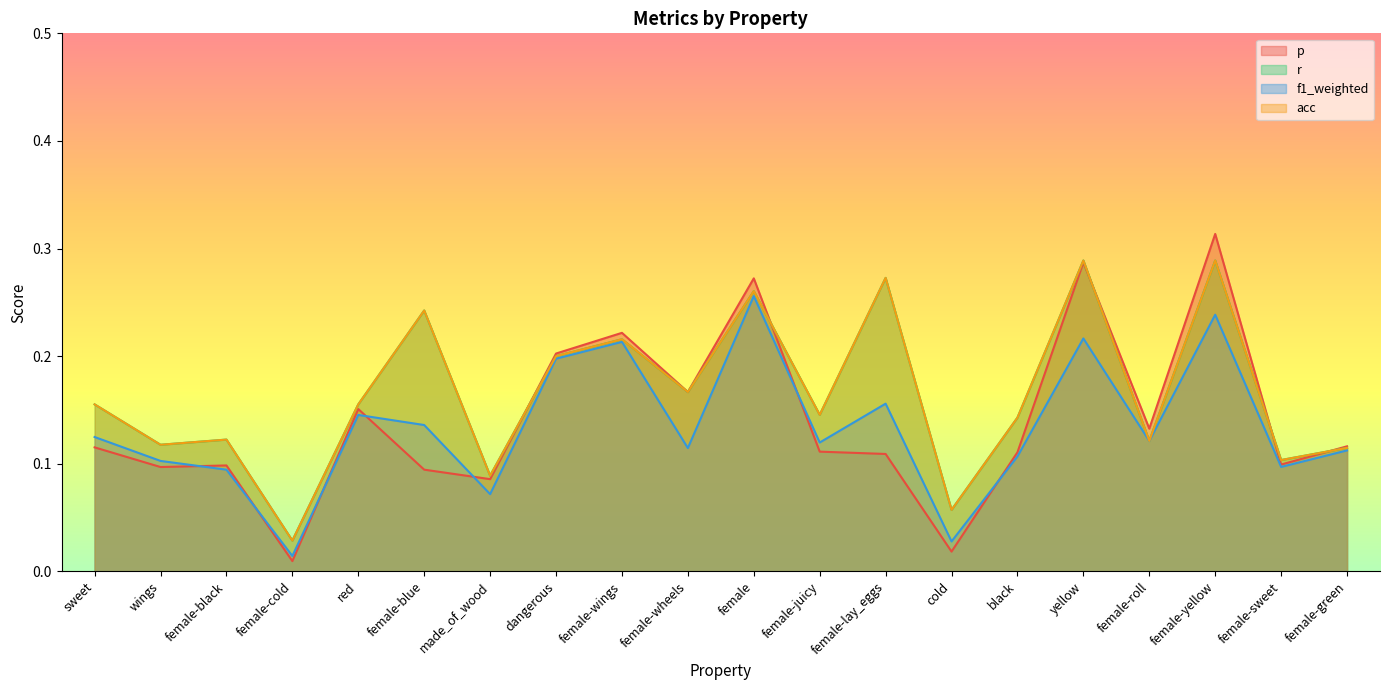

What is the value of the f1_weighted point at the 19th from the left?

0.1